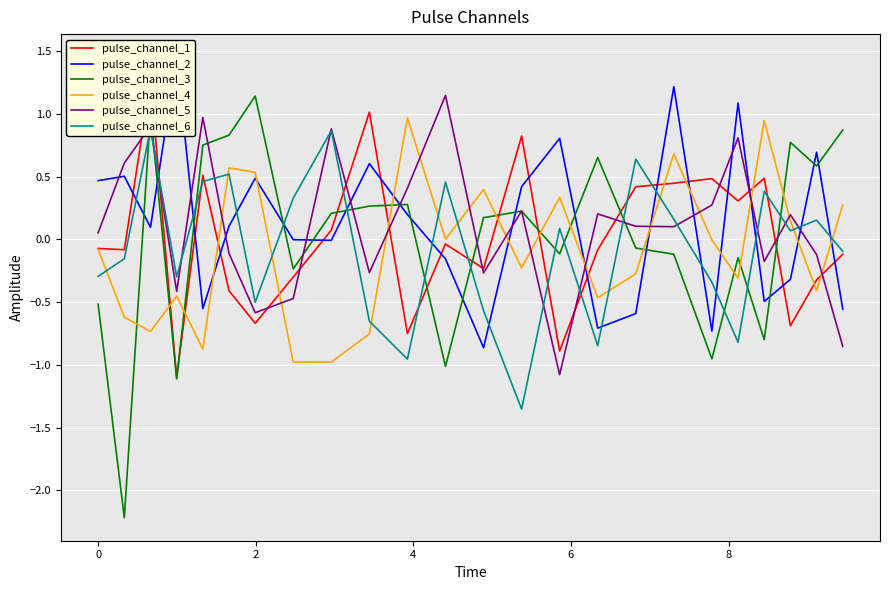

What is the highest value of the pulse_channel_1 series?

1.3